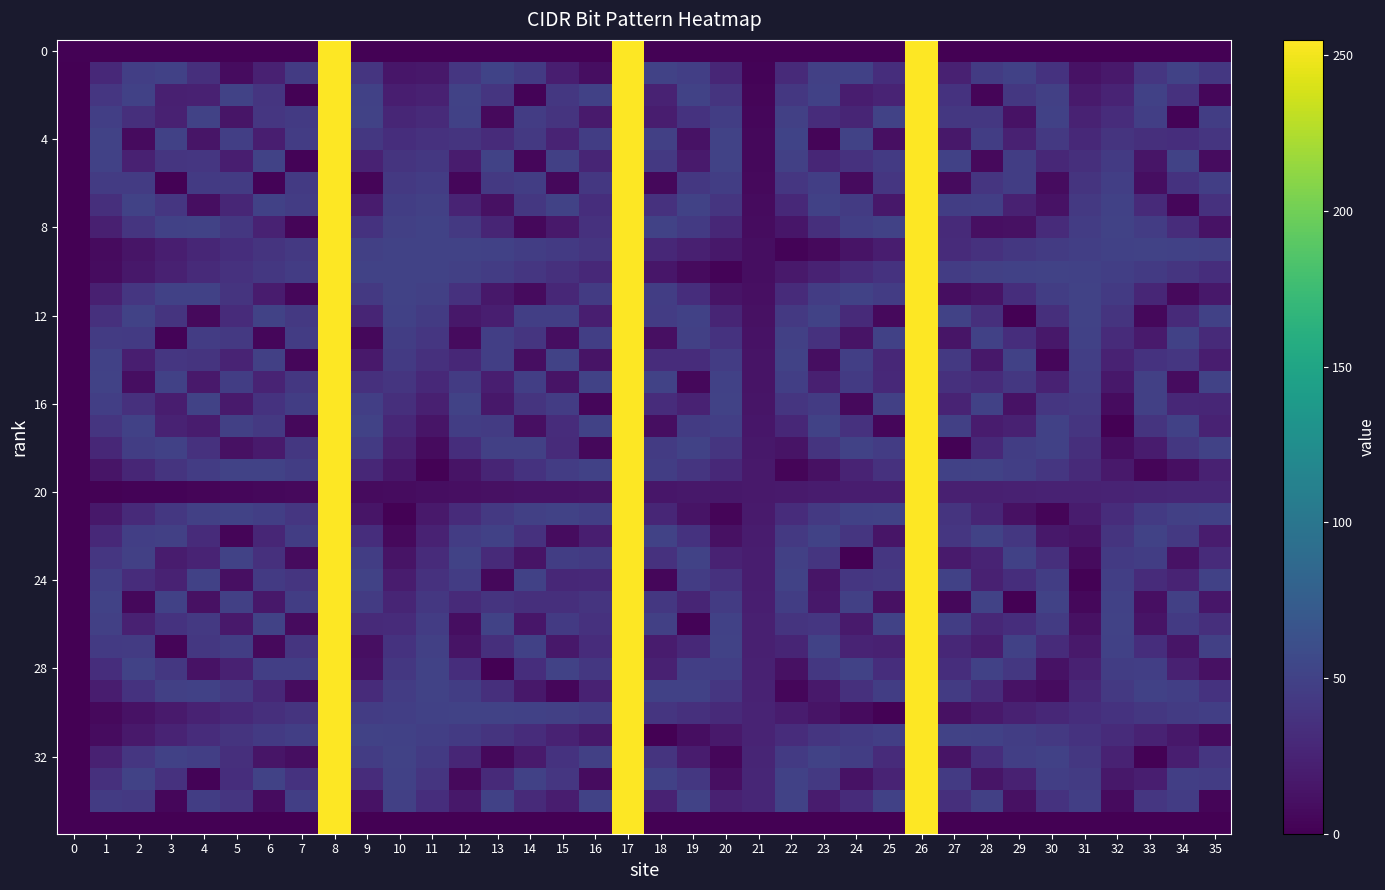

What is the total value across all series at 35?

1077.4